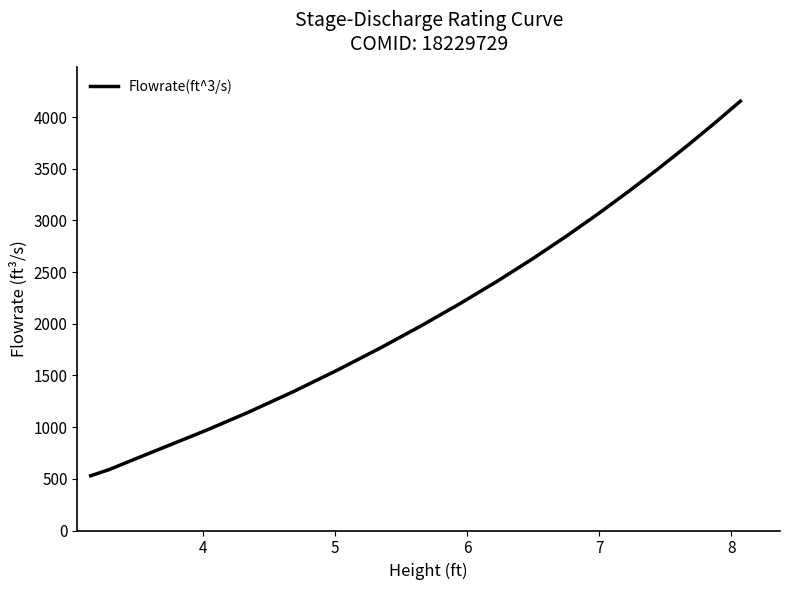

What is the minimum value shown in the chart?

529.7